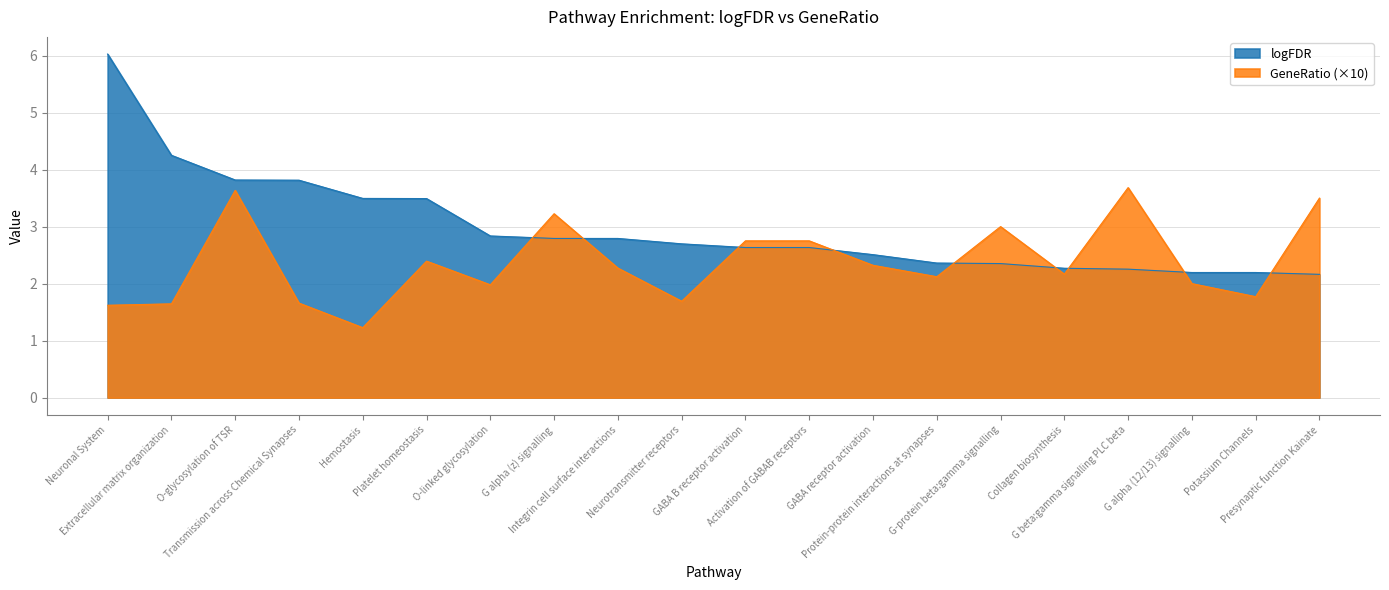

What is the difference between the highest and lowest values at G-protein beta:gamma signalling?

0.6